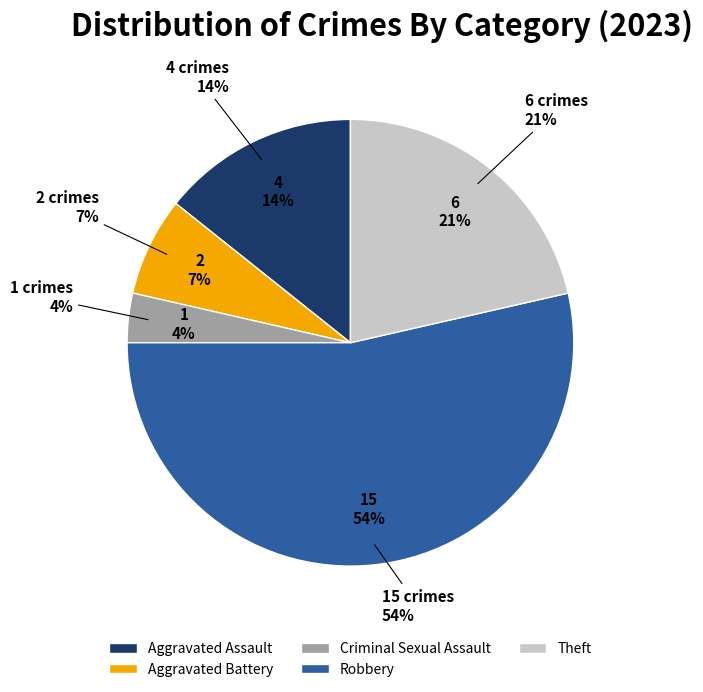

Approximately how many times larger is the value at Aggravated Battery compared to Aggravated Assault?

0.5